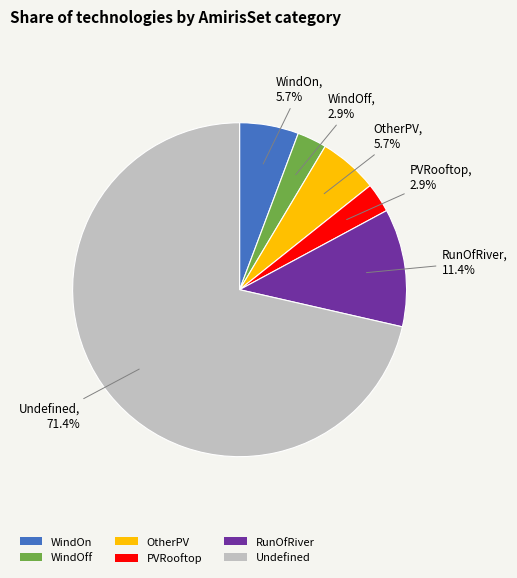

To the nearest percent, what portion does WindOff represent?

3%